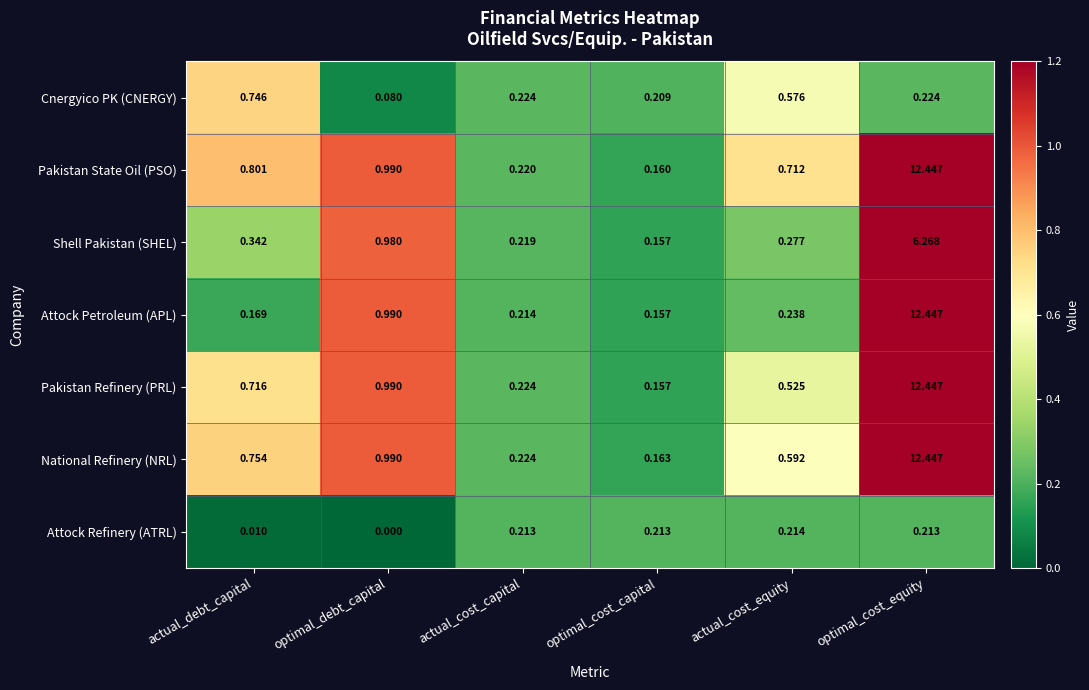

Rank the categories by Shell Pakistan (SHEL) value from highest to lowest.

optimal_cost_equity, optimal_debt_capital, actual_debt_capital, actual_cost_equity, actual_cost_capital, optimal_cost_capital